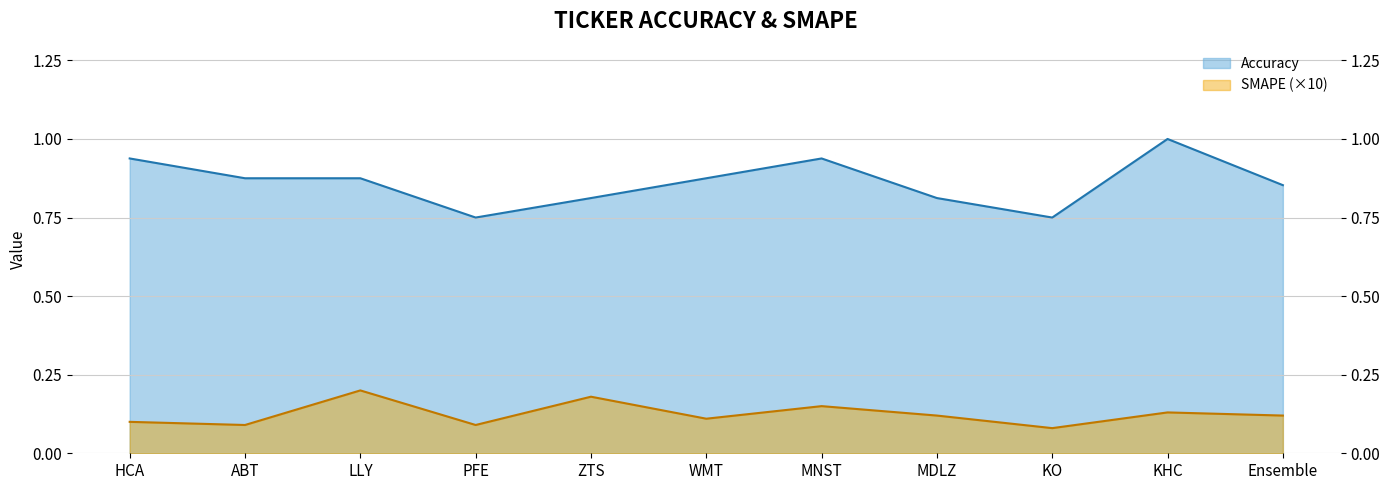

At which category is the sum across all series the highest?

KHC